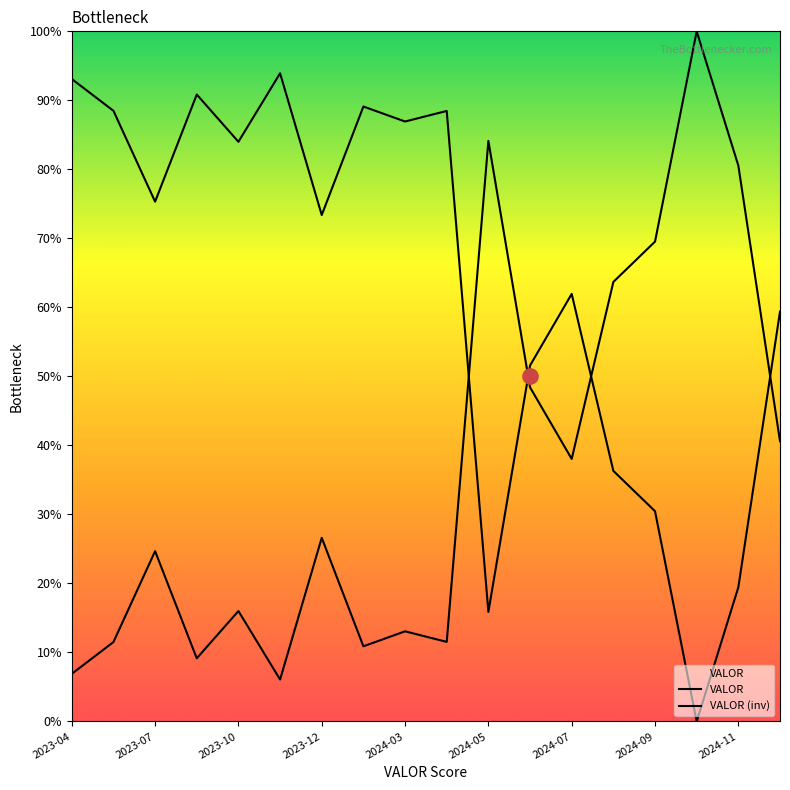

What is the total value across all series at 2024-03?

100.0